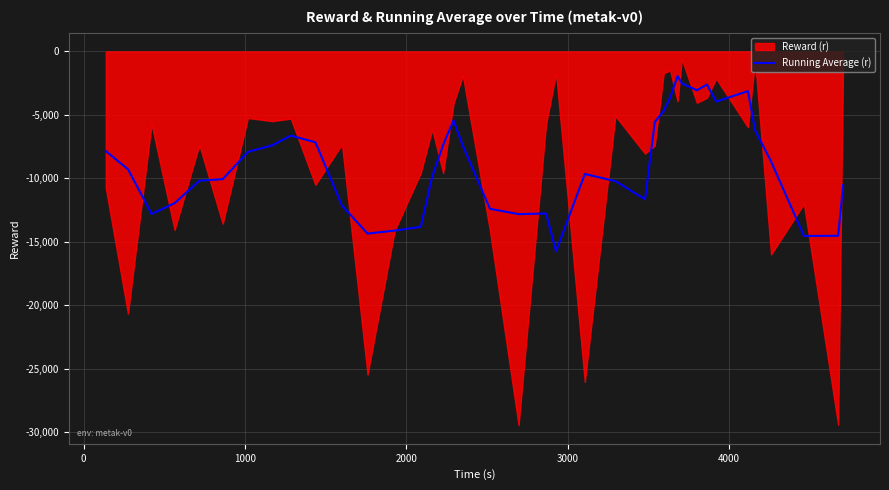

Count the number of categories in the chart.

39